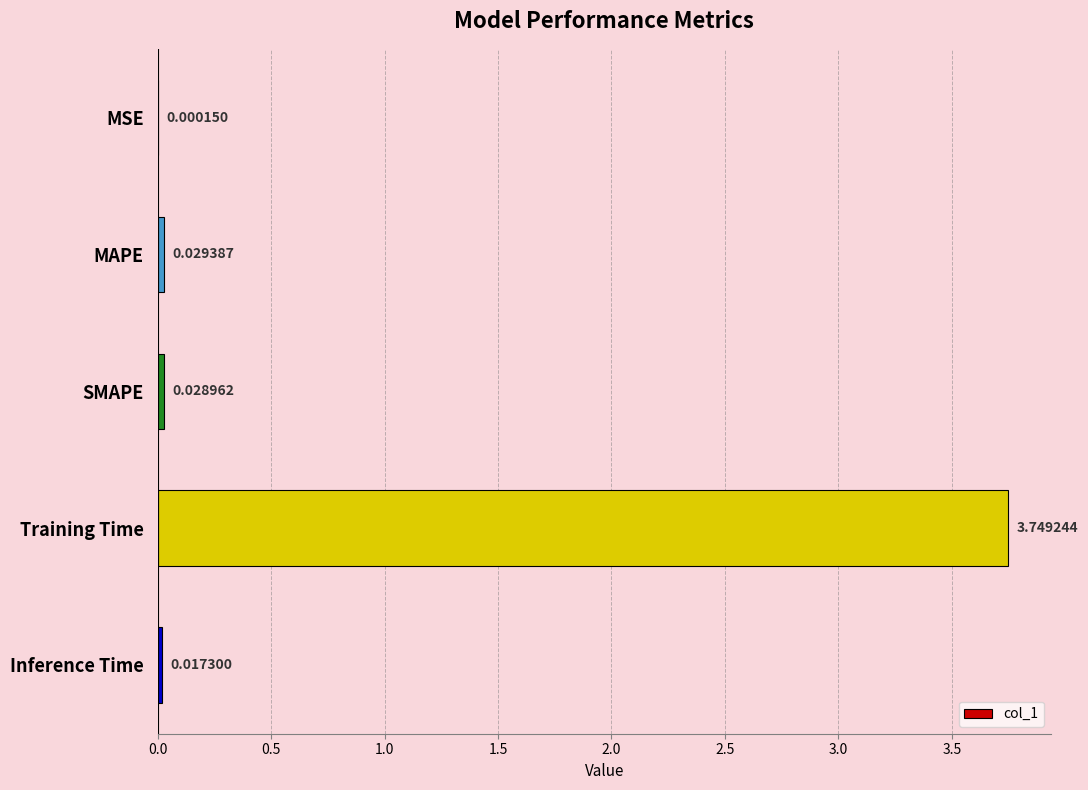

What is the sum of all values?

3.8